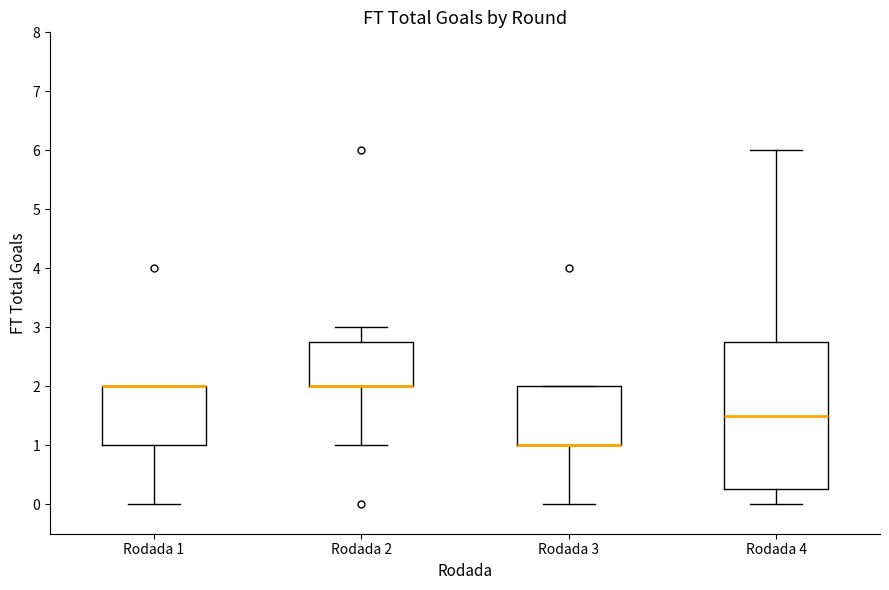

Reading left to right, transcribe this box plot: for each box, give where its median line is, the range the box spans, and where its two whiskers end, as read against the y-axis. The values are not printed on the chart, so give them approximately, as read against the axis.

Rodada 1: median 2.0 (drawn on the box's upper edge), box 1.0 to 2.0, whiskers 0.0 to 2.0
Rodada 2: median 2.0 (drawn on the box's lower edge), box 2.0 to 2.8, whiskers 1.0 to 3.0
Rodada 3: median 1.0 (drawn on the box's lower edge), box 1.0 to 2.0, whiskers 0.0 to 2.0
Rodada 4: median 1.5, box 0.3 to 2.8, whiskers 0.0 to 6.0